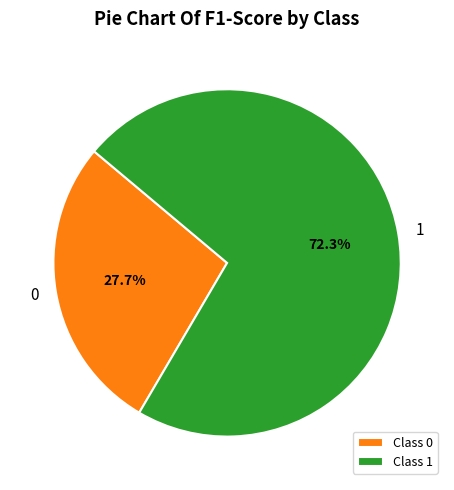

To the nearest percent, what is the average slice percentage?

50%